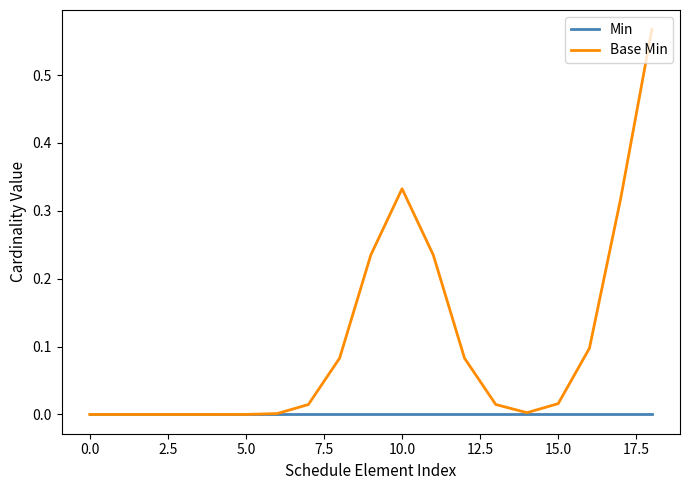

What is the sum of all Base Min values?

2.0